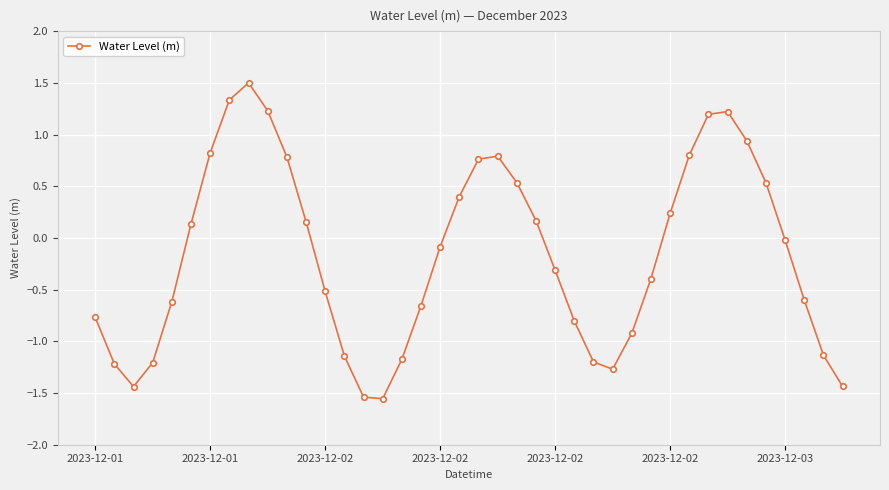

True or false: there are more than 2 points higher than both neighbors.

True